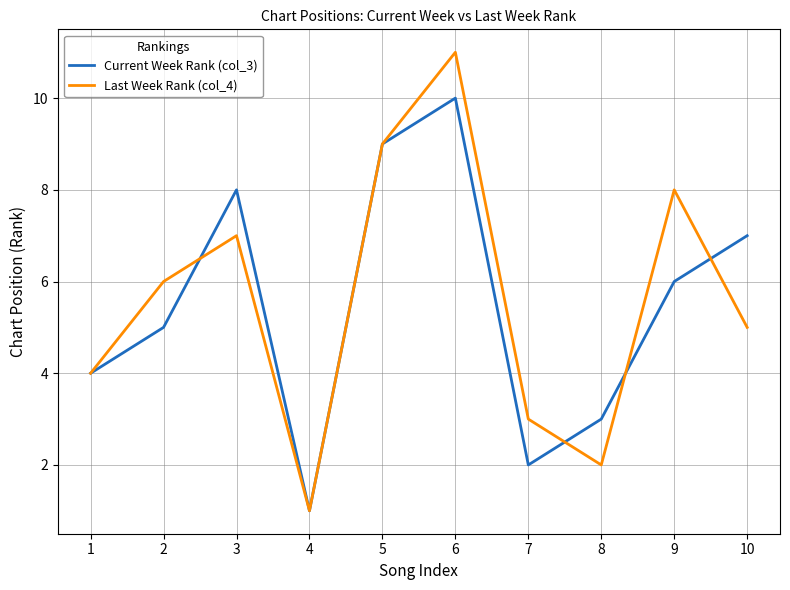

In Current Week Rank (col_3), how many points are higher than both neighbors (excluding endpoints)?

2